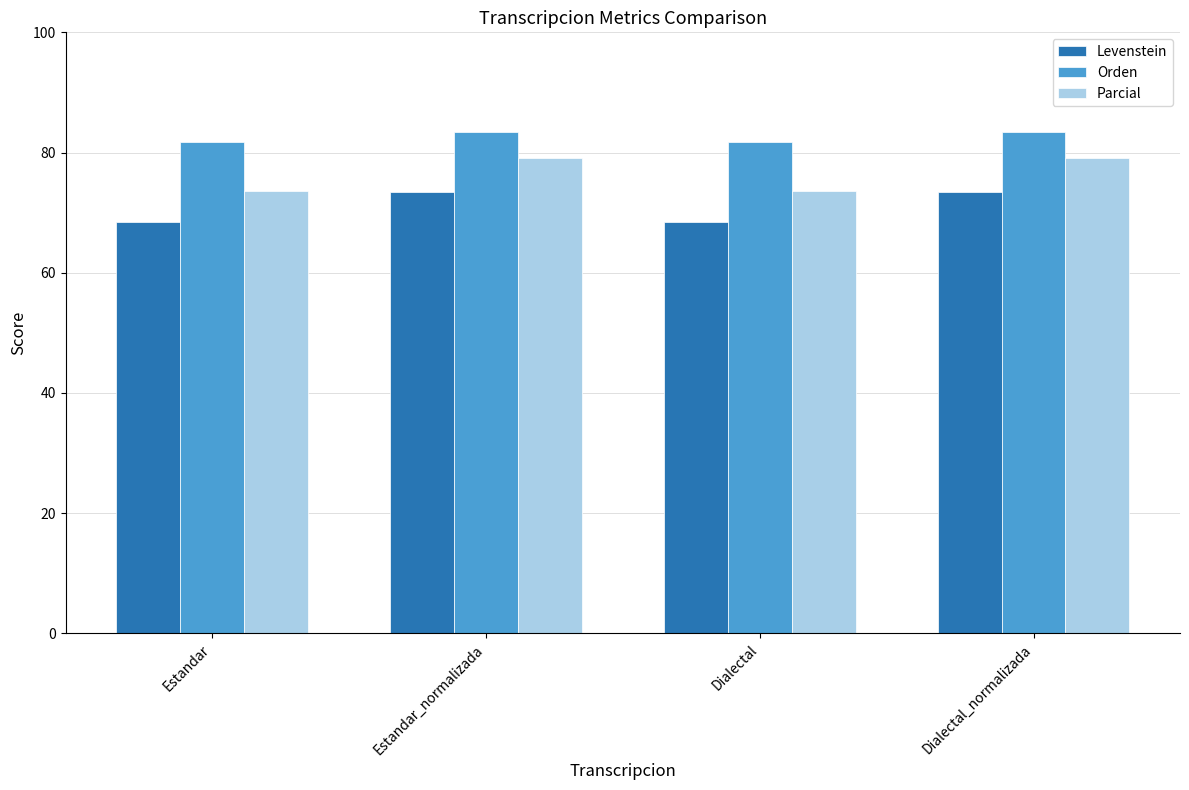

What is the maximum value for Orden?

83.4